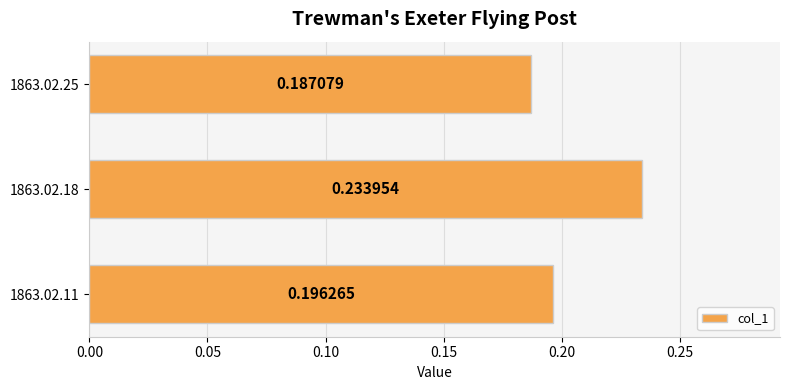

Between 1863.02.18 and 1863.02.11, which is larger?

1863.02.18